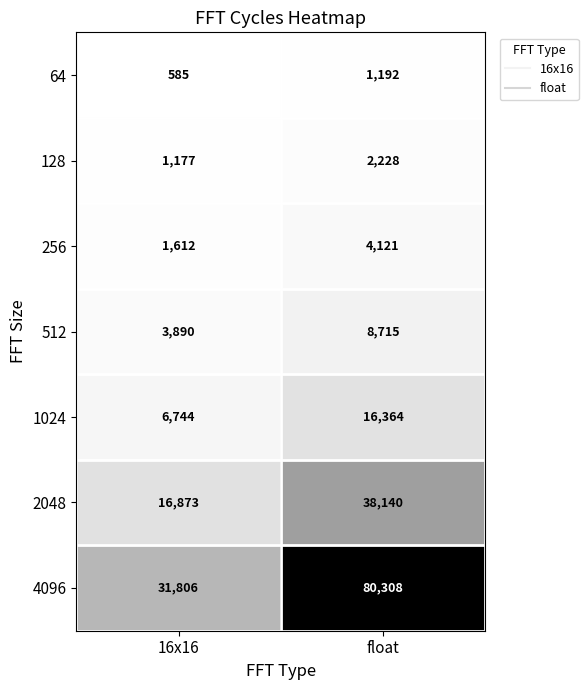

What is the spread (max minus min) of values at 16x16?

31221